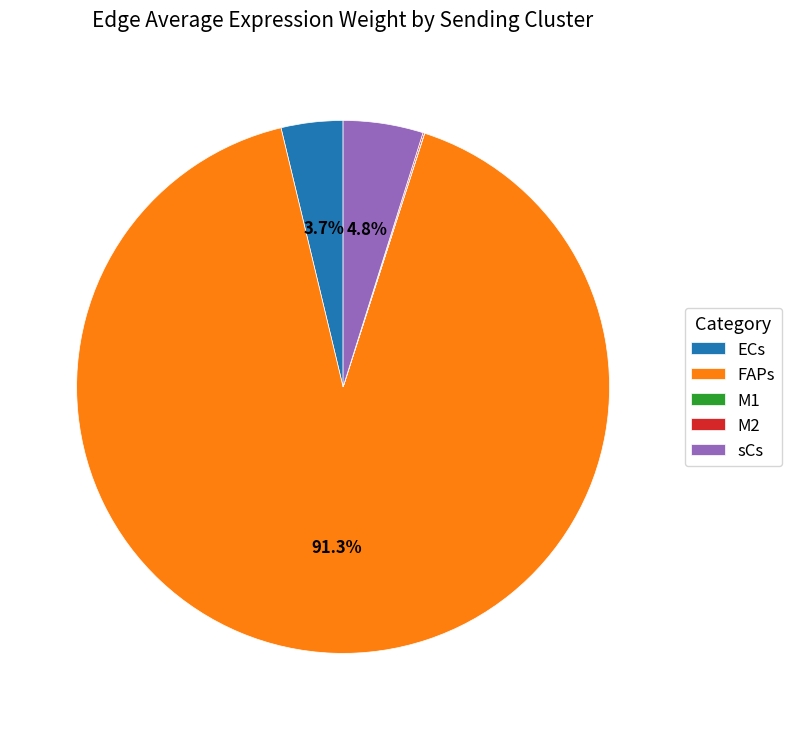

Between sCs and FAPs, which is larger?

FAPs